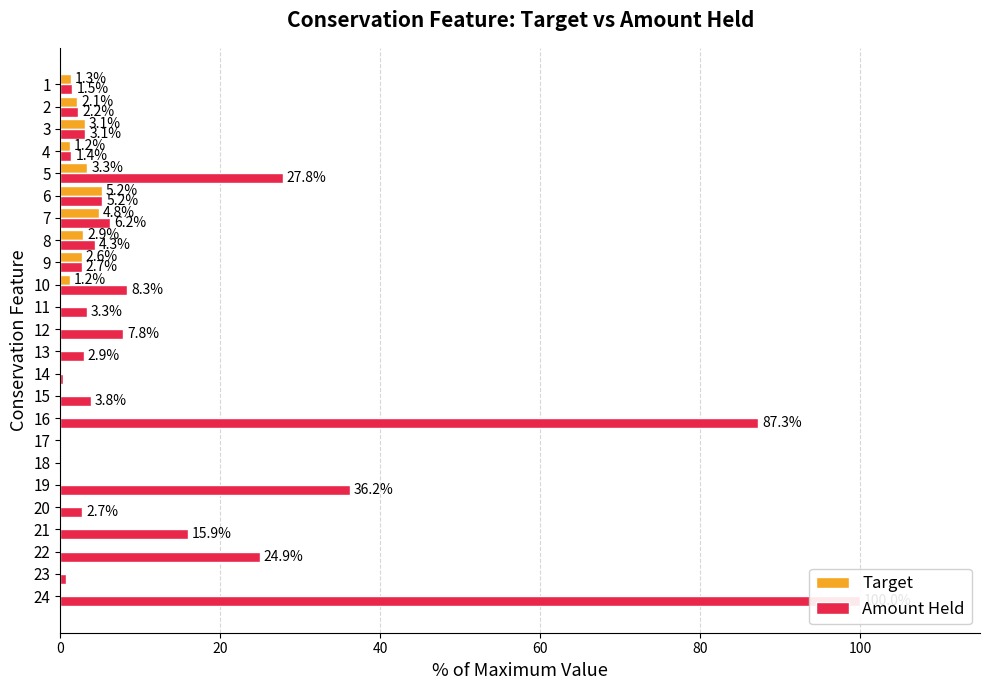

What are all the series names shown in the legend?

Target, Amount Held